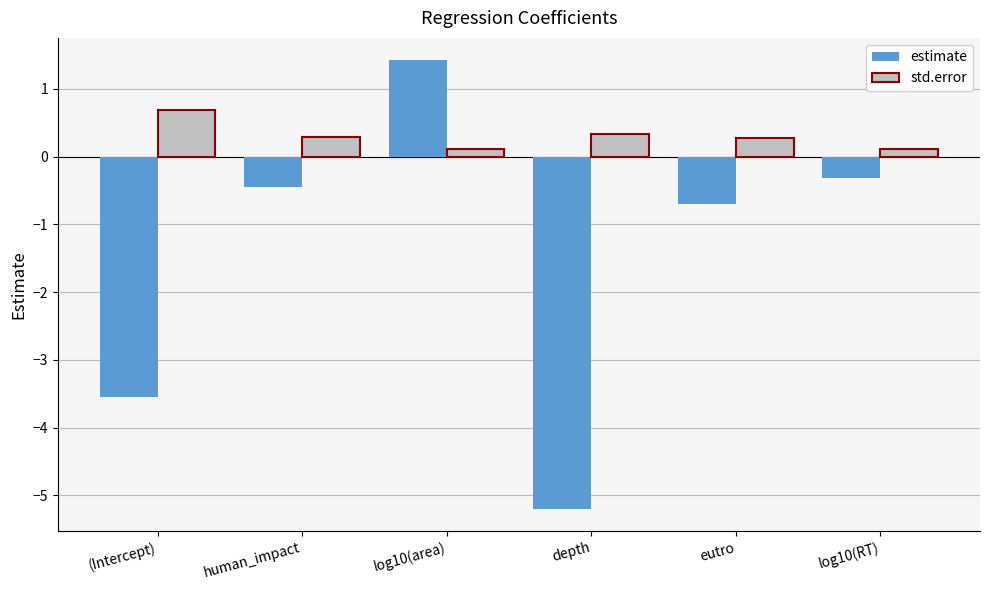

True or false: estimate has a value of 1.4 at log10(area).

True